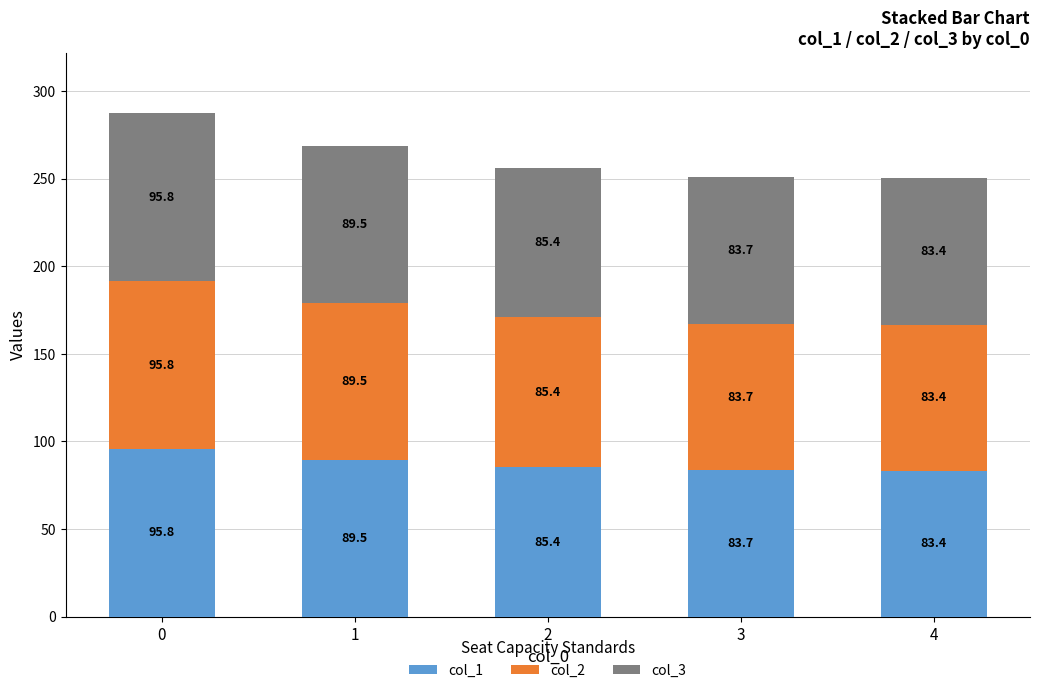

What is the value of the col_1 bar at the 5th from the left?

83.4